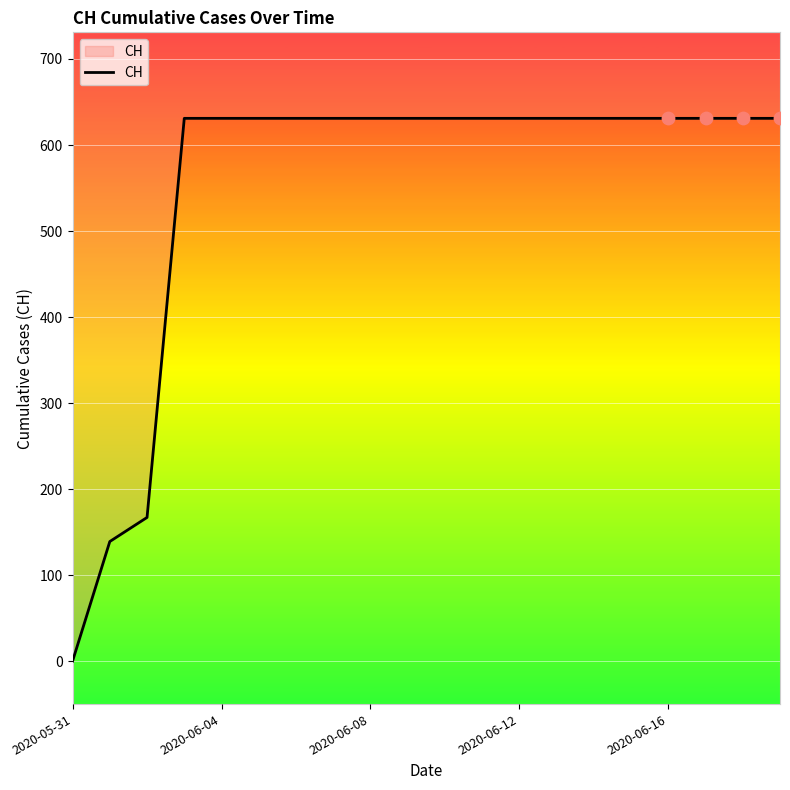

What is the ratio of the value at 2020-06-12 to the value at 9?

1.0